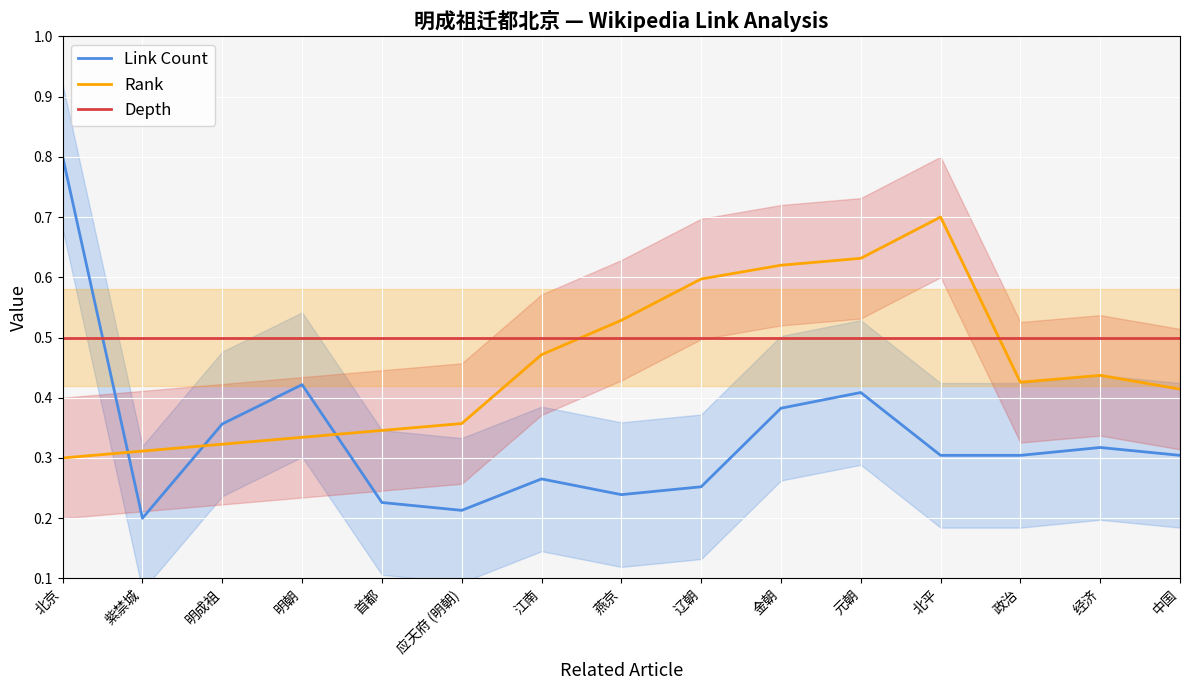

Reading left to right, what are all the values shown in this chart?

Link Count: 北京=0.8	紫禁城=0.2	明成祖=0.4	明朝=0.4	首都=0.2	应天府 (明朝)=0.2	江南=0.3	燕京=0.2	辽朝=0.3	金朝=0.4	元朝=0.4	北平=0.3	政治=0.3	经济=0.3	中国=0.3
Rank: 北京=0.3	紫禁城=0.3	明成祖=0.3	明朝=0.3	首都=0.3	应天府 (明朝)=0.4	江南=0.5	燕京=0.5	辽朝=0.6	金朝=0.6	元朝=0.6	北平=0.7	政治=0.4	经济=0.4	中国=0.4
Depth: 北京=0.5	紫禁城=0.5	明成祖=0.5	明朝=0.5	首都=0.5	应天府 (明朝)=0.5	江南=0.5	燕京=0.5	辽朝=0.5	金朝=0.5	元朝=0.5	北平=0.5	政治=0.5	经济=0.5	中国=0.5